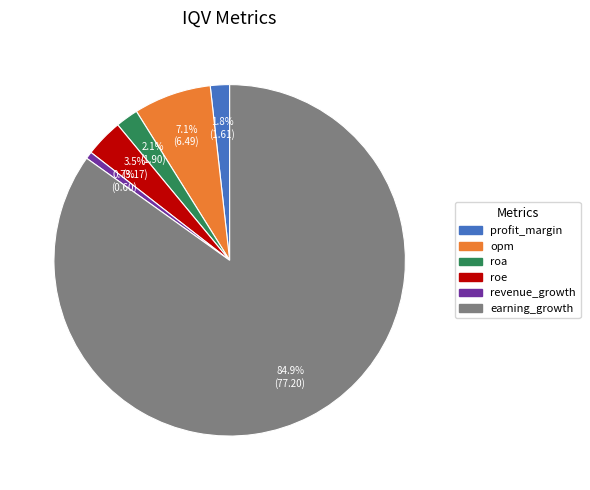

How many segments does this pie chart have?

6